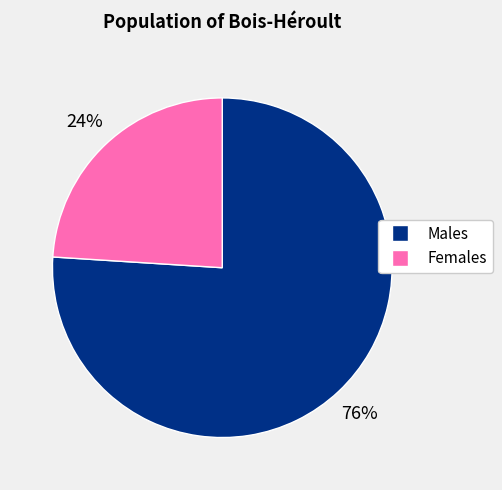

To the nearest percent, what is the average slice percentage?

50%